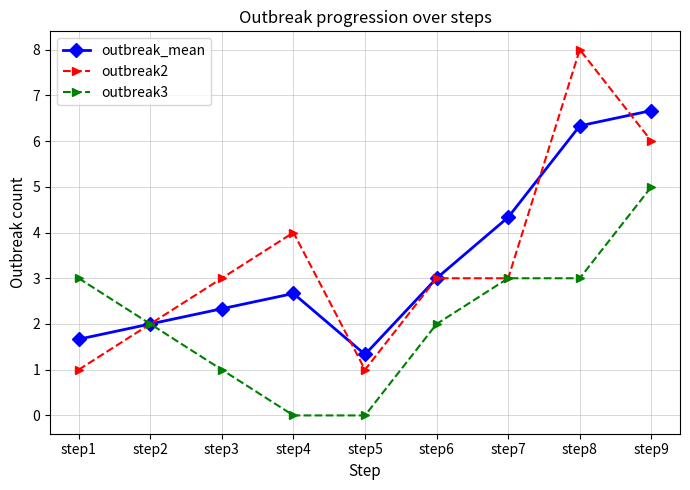

At which category does outbreak2 reach its first local valley?

step5